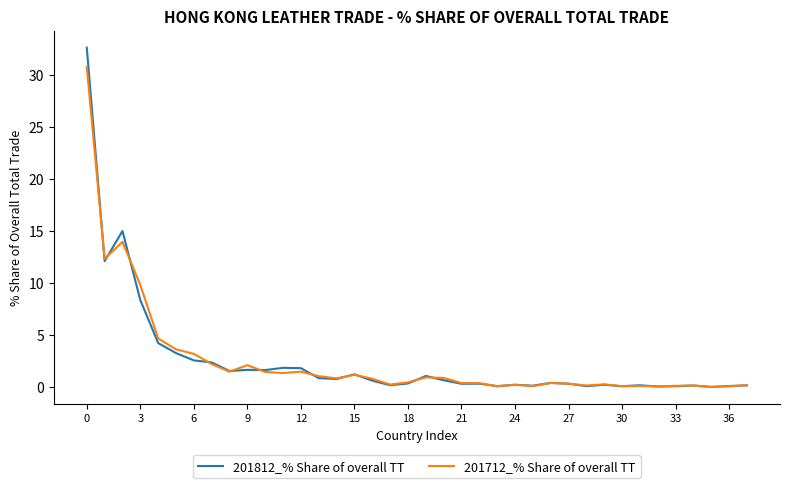

Rank the series by their maximum value, from highest to lowest.

201812_% Share of overall TT, 201712_% Share of overall TT